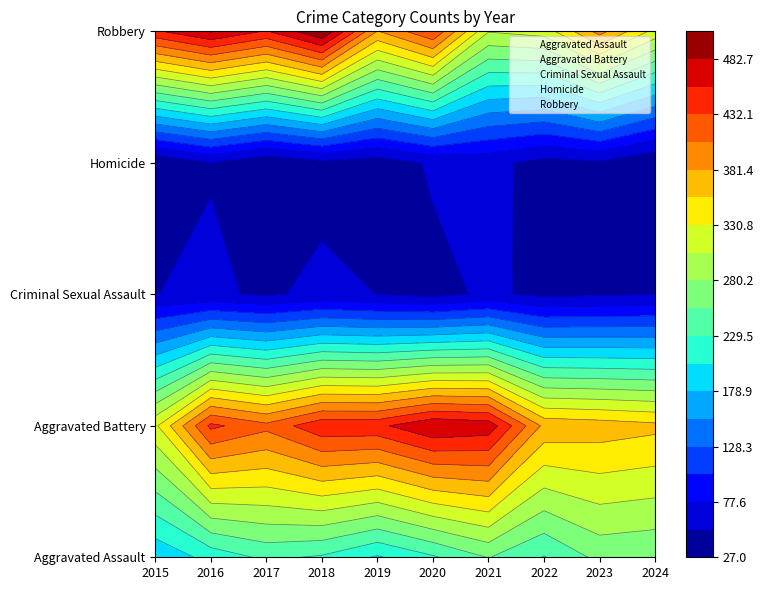

What is the difference between the maximum and minimum values in the Homicide series?

33